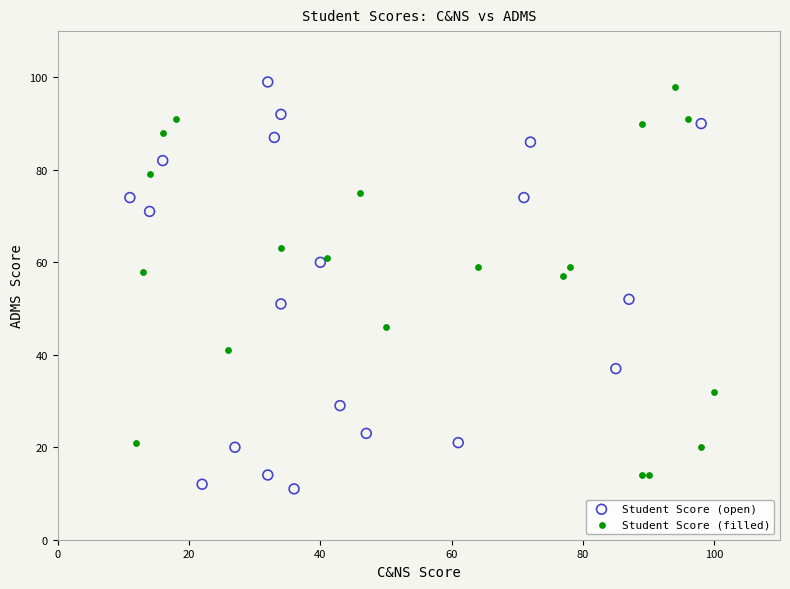

What are all the series names shown in the legend?

Student Score (open), Student Score (filled)